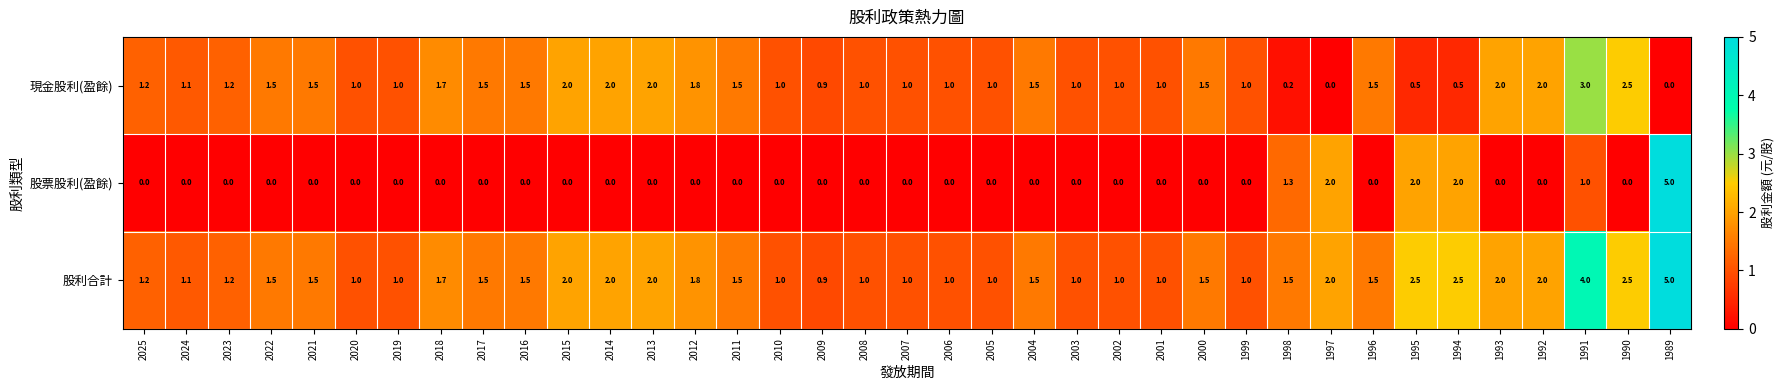

What is the maximum value for 股票股利(盈餘)?

5.0